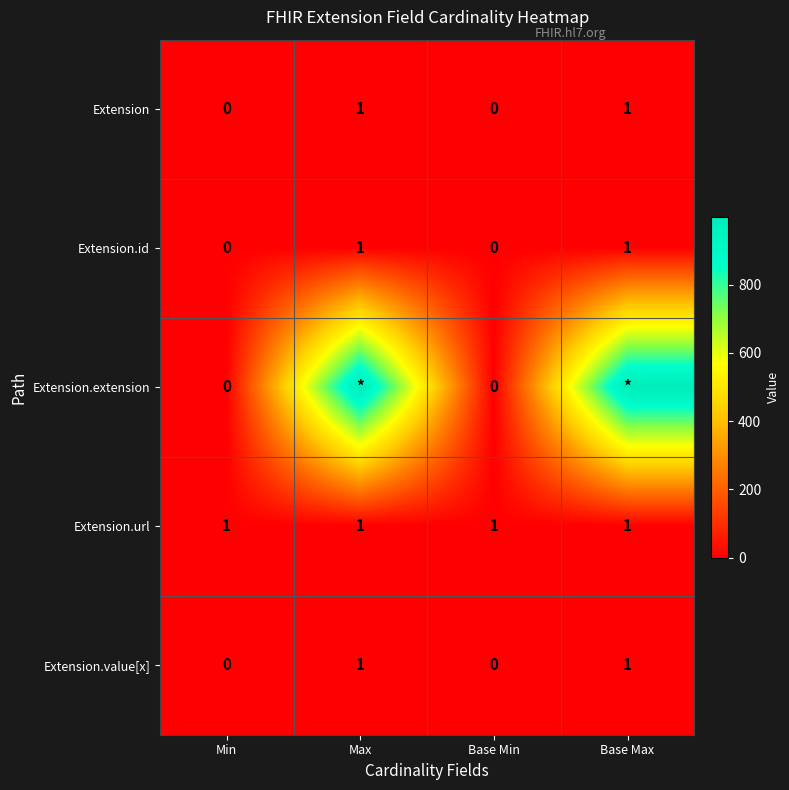

At how many categories does at least one series exceed 523?

2